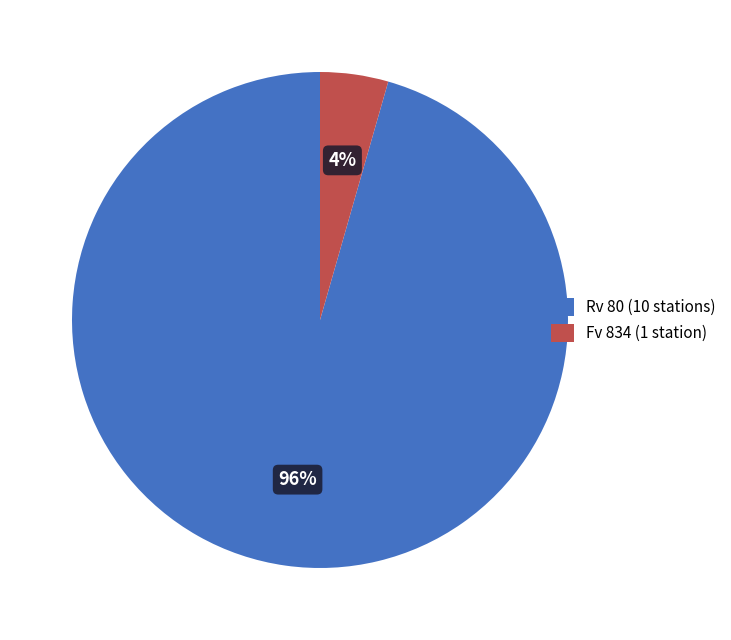

Between Fv 834 (1 station) and Rv 80 (10 stations), which is larger?

Rv 80 (10 stations)